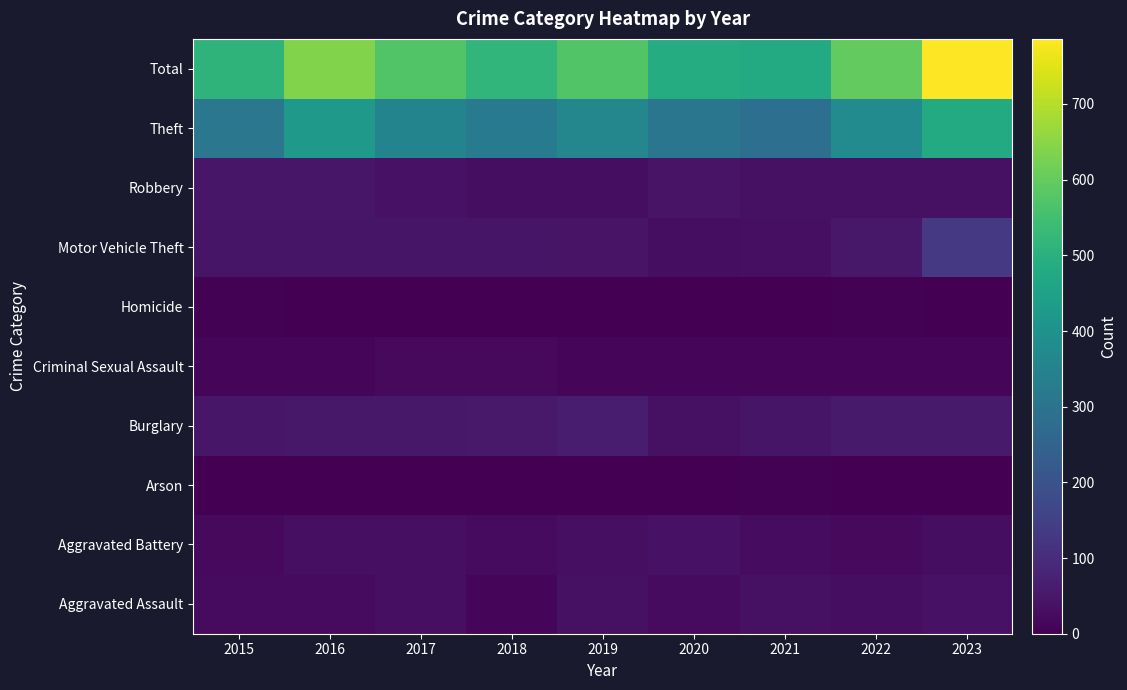

At 2020, list the series in order from largest to smallest.

Total, Theft, Robbery, Aggravated Battery, Burglary, Motor Vehicle Theft, Aggravated Assault, Criminal Sexual Assault, Homicide, Arson